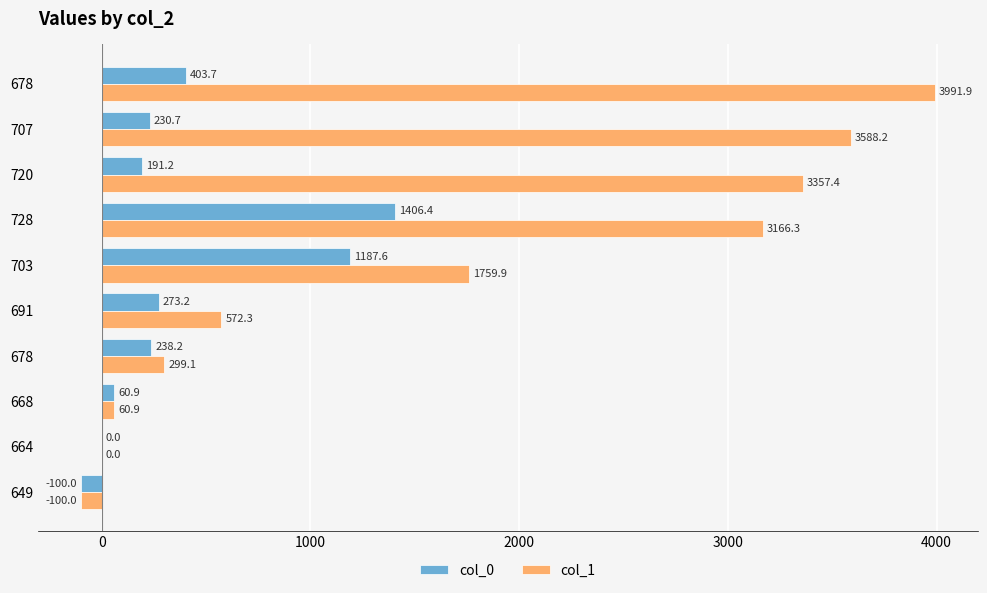

How many distinct data groups are displayed?

2